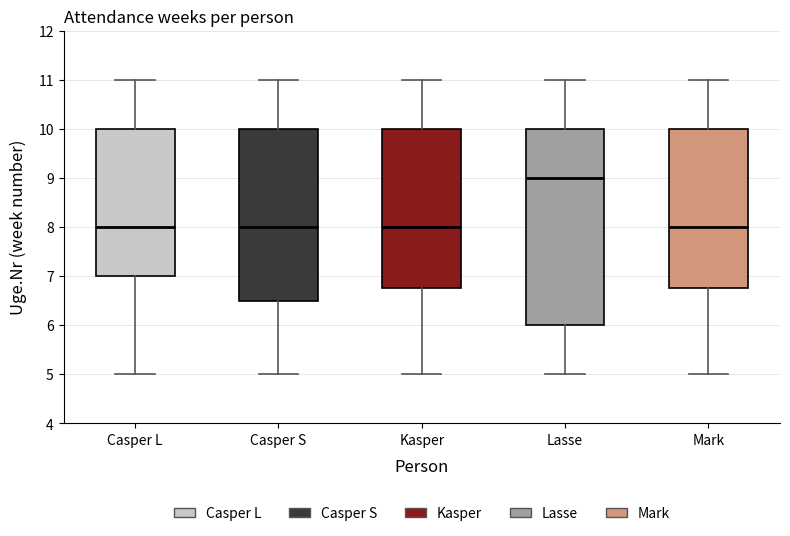

Reading left to right, read every box against the y-axis: the position of its median line, the range the box covers, and the ends of its whiskers. The values are not printed on the chart, so give them approximately, as read against the axis.

Casper L: median 8.0, box 7.0 to 10.0, whiskers 5.0 to 11.0
Casper S: median 8.0, box 6.5 to 10.0, whiskers 5.0 to 11.0
Kasper: median 8.0, box 6.8 to 10.0, whiskers 5.0 to 11.0
Lasse: median 9.0, box 6.0 to 10.0, whiskers 5.0 to 11.0
Mark: median 8.0, box 6.8 to 10.0, whiskers 5.0 to 11.0